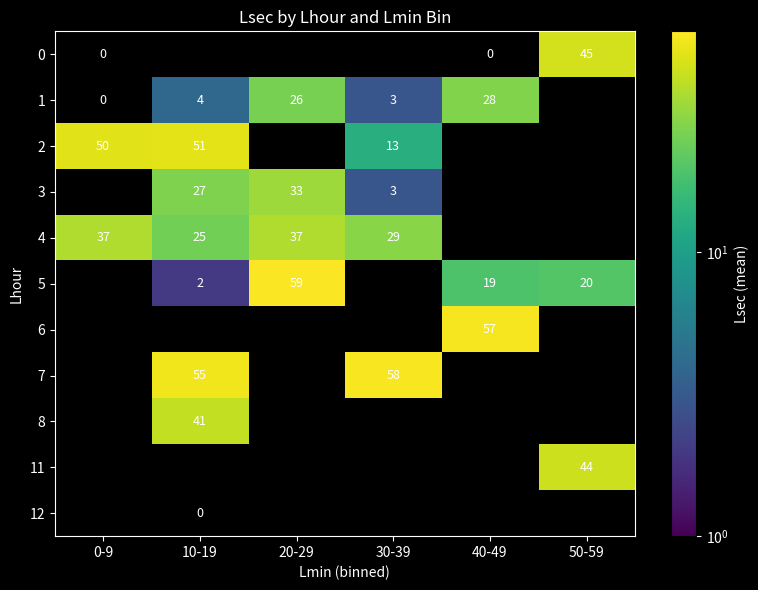

The value of 1 at 30-39 is 3. True or false?

True